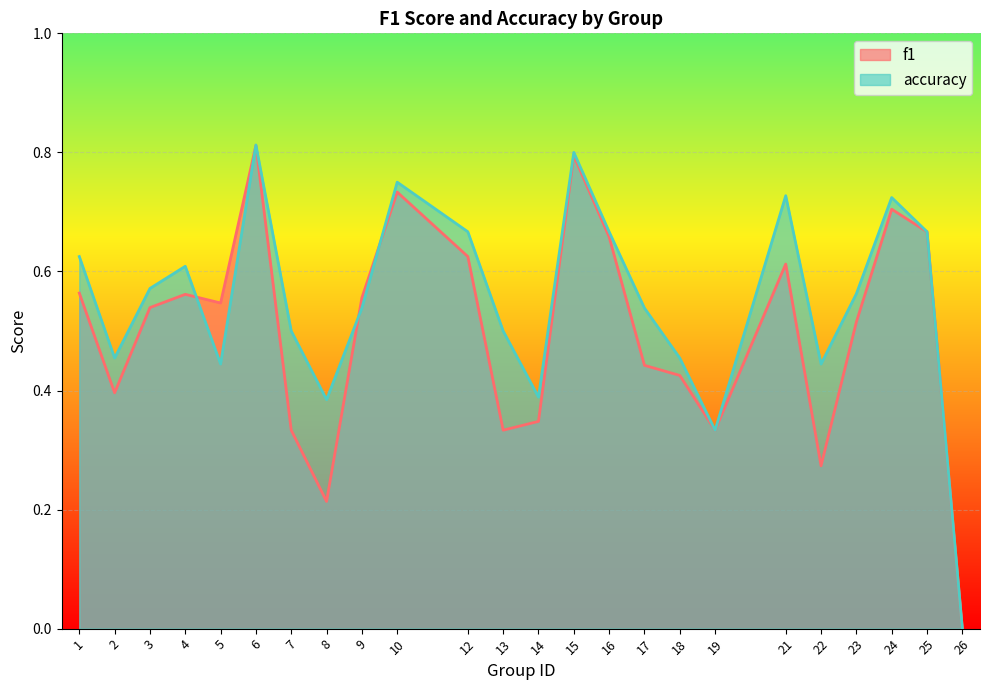

Which has a higher value, 13 or 17?

17